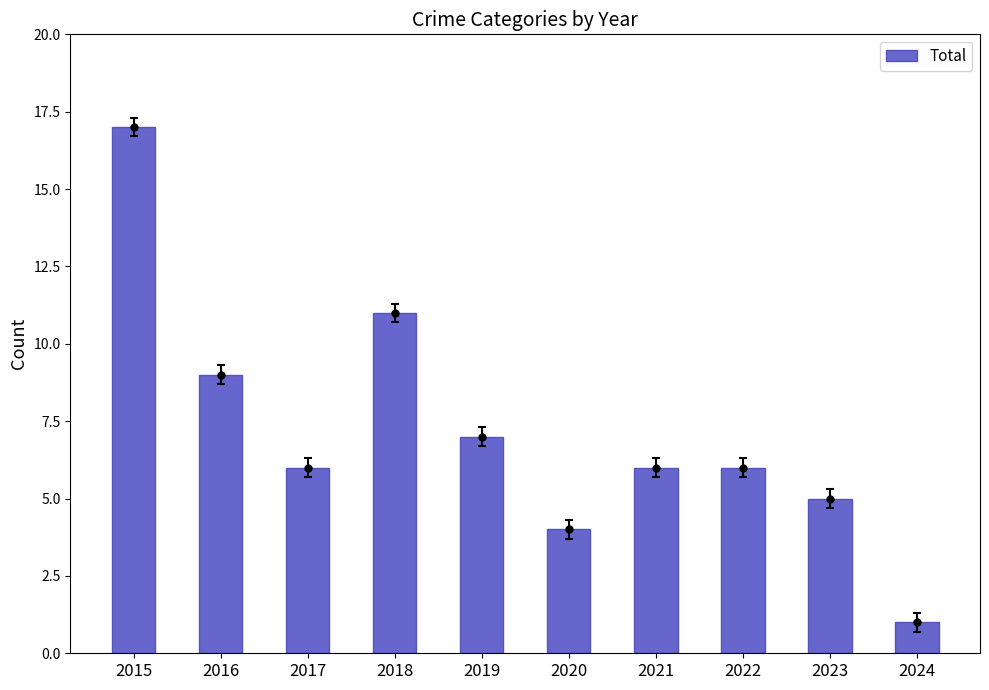

What is the average value?

7